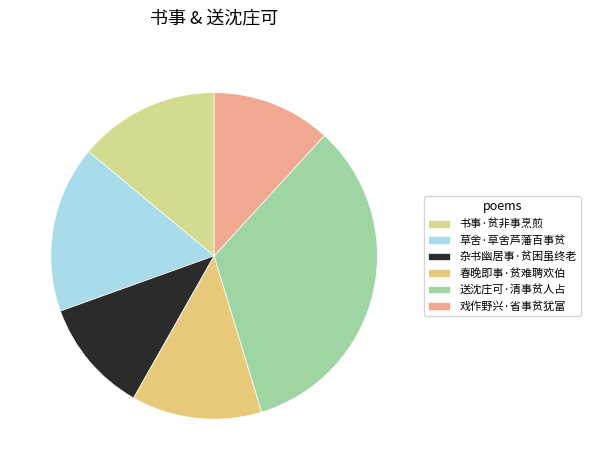

Combined, what portion of the pie is 送沈庄可·清事贫人占 and 书事·贫非事烹煎?

47.5%